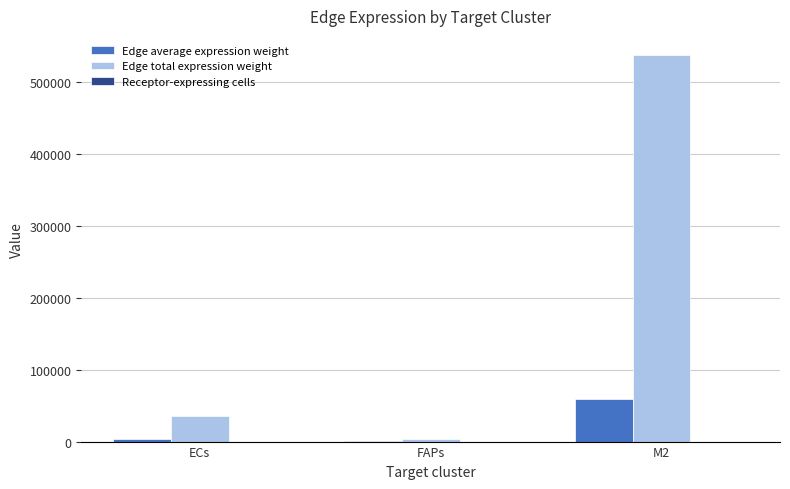

At which category does the chart reach its peak across all series?

M2